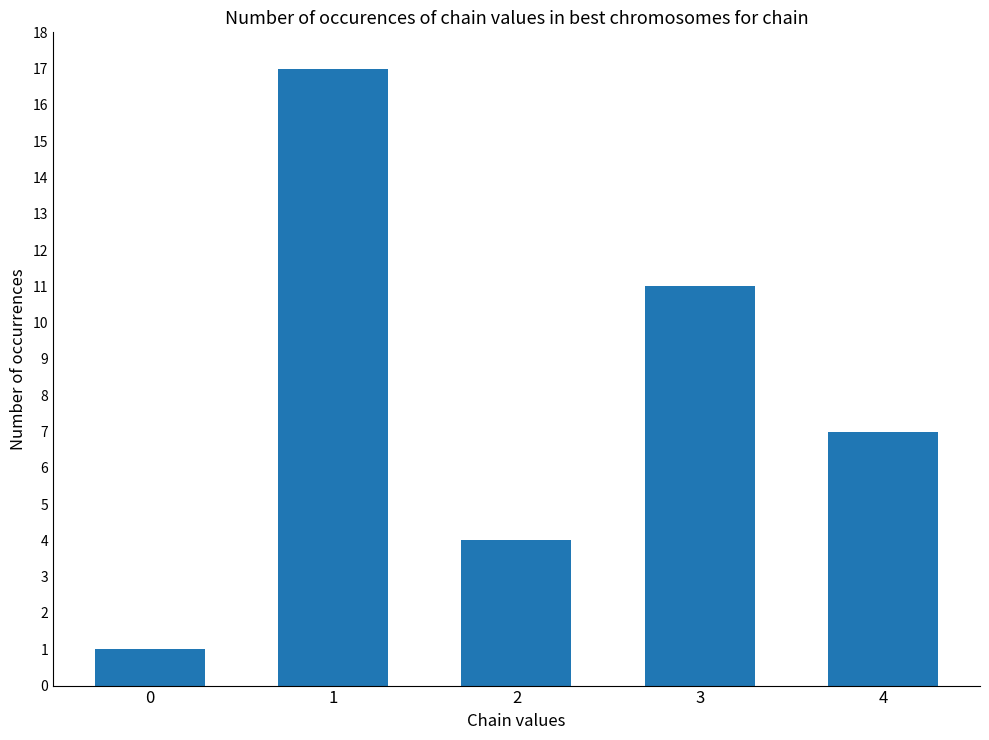

Rank the categories by value from highest to lowest.

1, 3, 4, 2, 0